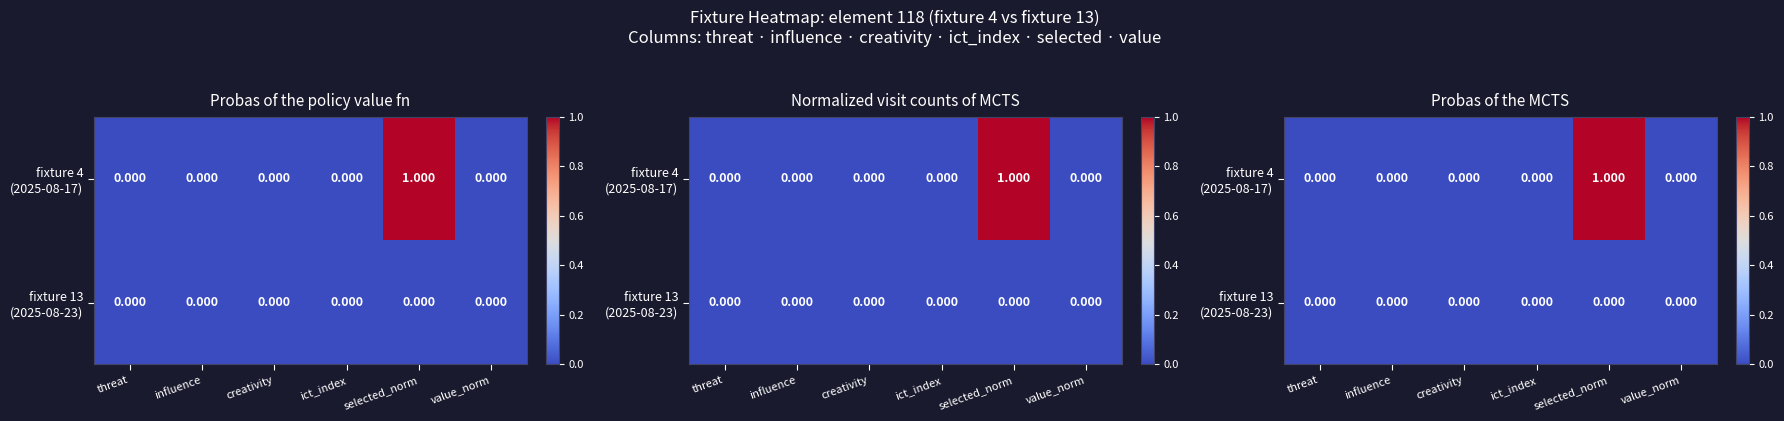

How many series are shown in this chart?

2